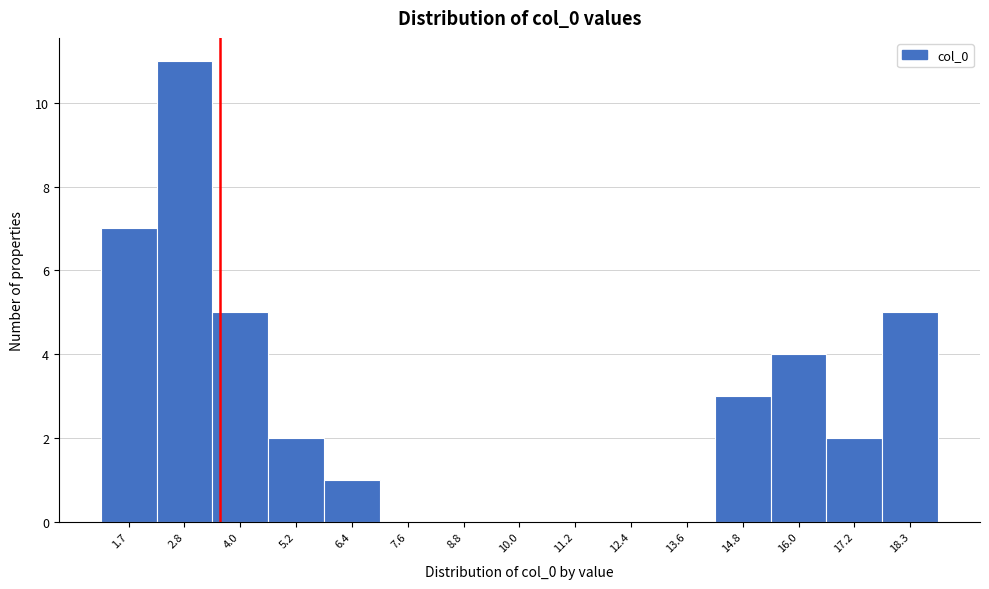

What is the height of the bar covering 5.8 to 7.0 on the x-axis? Neither the bar edges nor the heights are printed on the chart, so give them approximately, as read against the axes.

1